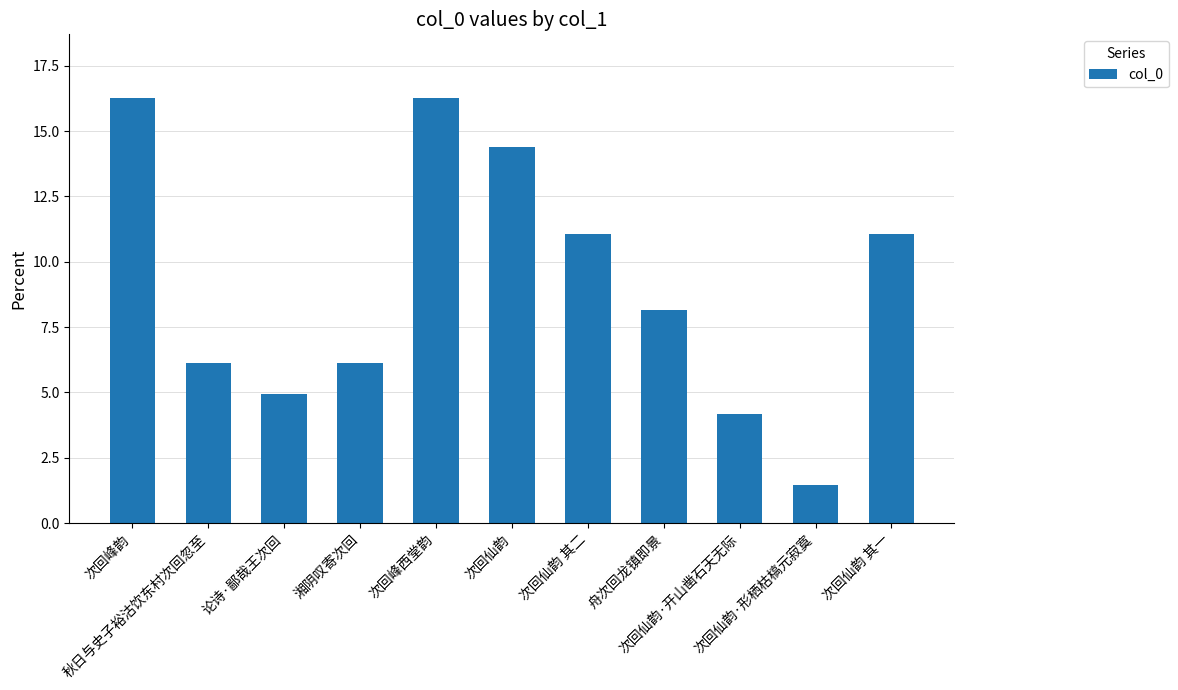

What is the difference between the maximum and minimum values?

14.8